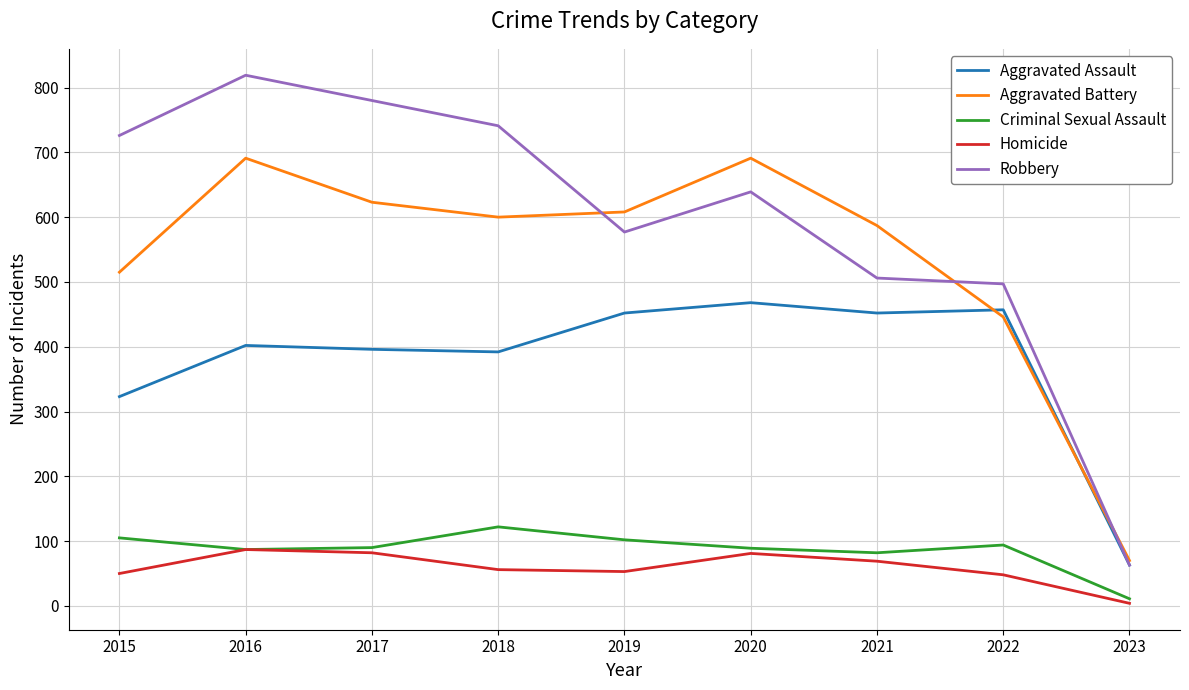

At which category is the sum across all series the highest?

2016